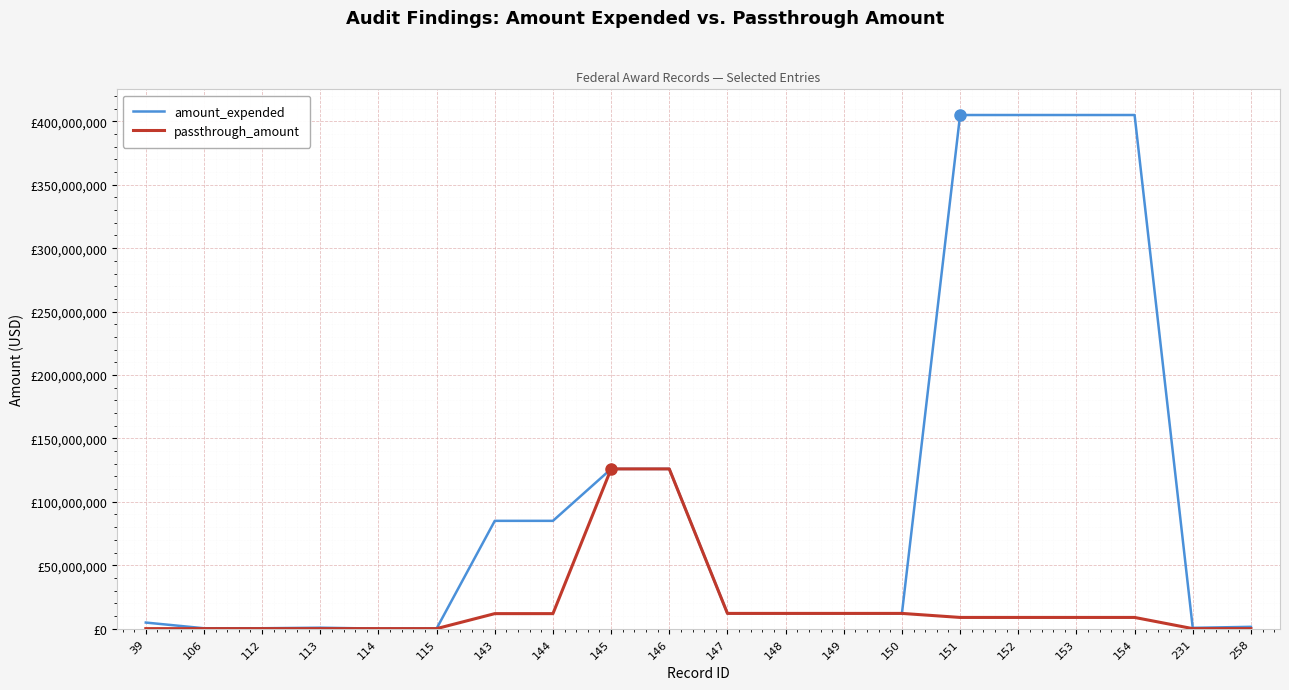

What are all the series names shown in the legend?

amount_expended, passthrough_amount